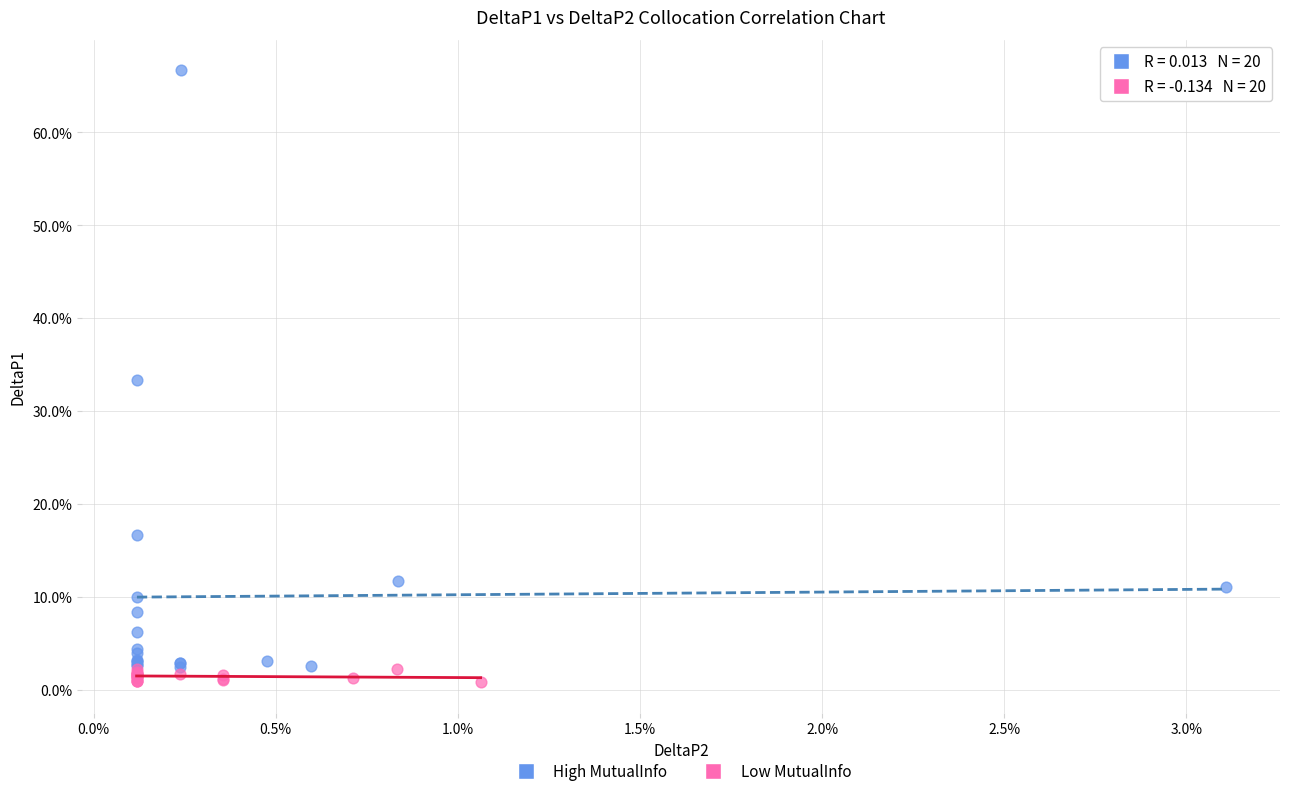

What are all the series names shown in the legend?

High MutualInfo, Low MutualInfo